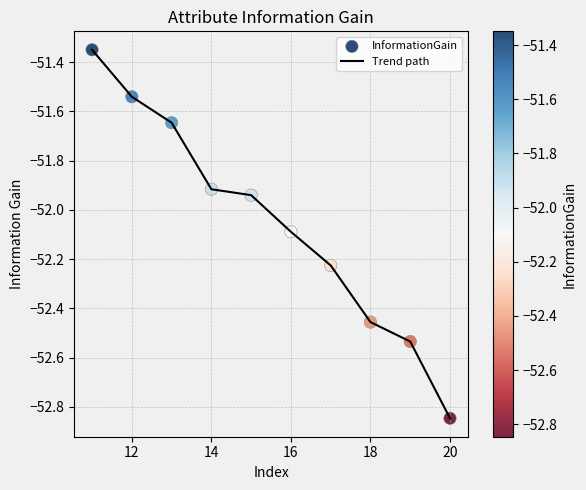

What is the difference between the maximum and minimum values?

1.5